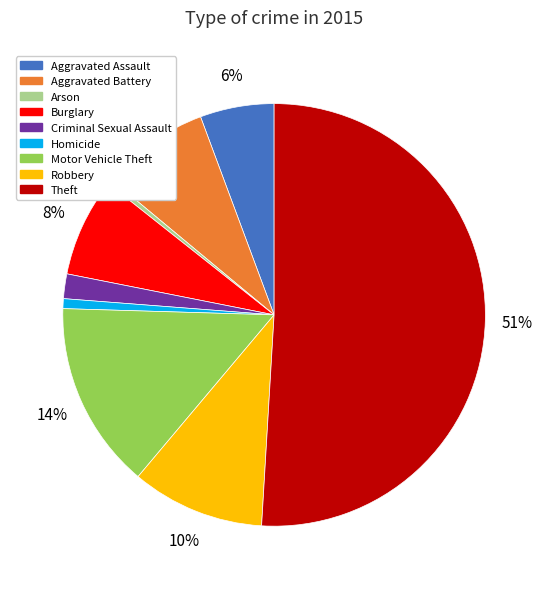

Does Criminal Sexual Assault account for over 50% of the chart?

No